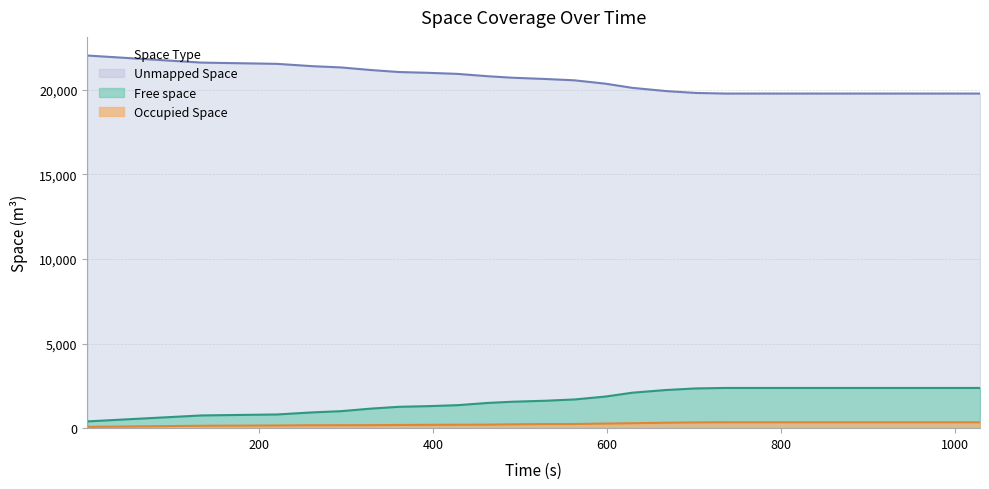

Reading right to left, list all the values displayed in this chart.

Free space: 1028.86=2376.8	1011.86=2376.8	992.91=2376.8	969.43=2376.8	959.86=2376.8	940.91=2376.8	923.91=2376.8	907.86=2376.8	881.42=2376.8	871.91=2376.8	855.86=2376.8	835.49=2376.8	819.91=2376.8	796.43=2376.8	786.86=2376.8	767.91=2376.8	735.86=2376.8	701.86=2348.0	667.86=2255.3	629.38=2097.6	597.91=1866.8	562.49=1696.8	529.91=1622.7	490.43=1560.5	462.91=1491.8	427.91=1358.5	393.91=1301.1	360.91=1263.2	328.86=1157.4	293.91=1004.4	261.86=934.4	220.43=810.1	133.86=752.7	2.44=399.9
Occupied Space: 1028.86=347.5	1011.86=347.5	992.91=347.5	969.43=347.5	959.86=347.5	940.91=347.5	923.91=347.5	907.86=347.5	881.42=347.5	871.91=347.5	855.86=347.5	835.49=347.5	819.91=347.5	796.43=347.5	786.86=347.5	767.91=347.5	735.86=347.5	701.86=340.0	667.86=322.3	629.38=291.7	597.91=272.1	562.49=245.6	529.91=242.6	490.43=226.3	462.91=208.6	427.91=203.0	393.91=196.7	360.91=189.4	328.86=178.1	293.91=175.3	261.86=173.4	220.43=158.7	133.86=142.4	2.44=77.1
Unmapped Space: 1028.86=19775.7	1011.86=19775.7	992.91=19775.7	969.43=19775.7	959.86=19775.7	940.91=19775.7	923.91=19775.7	907.86=19775.7	881.42=19775.7	871.91=19775.7	855.86=19775.7	835.49=19775.7	819.91=19775.7	796.43=19775.7	786.86=19775.7	767.91=19775.7	735.86=19775.7	701.86=19812.0	667.86=19922.4	629.38=20110.7	597.91=20361.1	562.49=20557.6	529.91=20634.6	490.43=20713.2	462.91=20799.6	427.91=20938.4	393.91=21002.2	360.91=21047.4	328.86=21164.5	293.91=21320.3	261.86=21392.2	220.43=21531.2	133.86=21604.9	2.44=22023.1